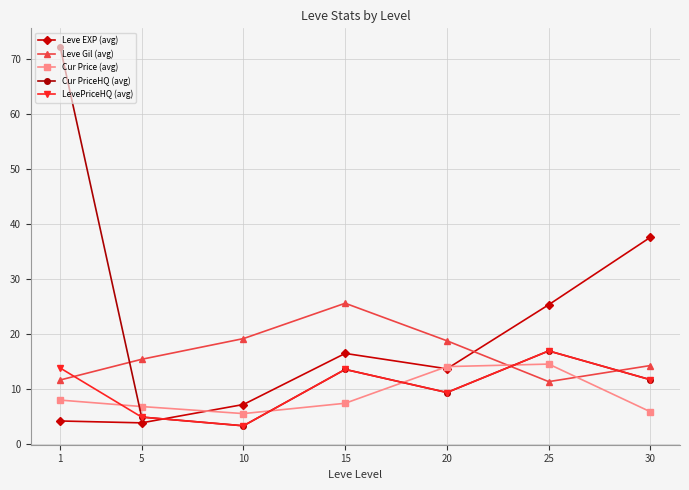

What is the sum of the Cur Price (avg) values at 5 and 10?

12.3